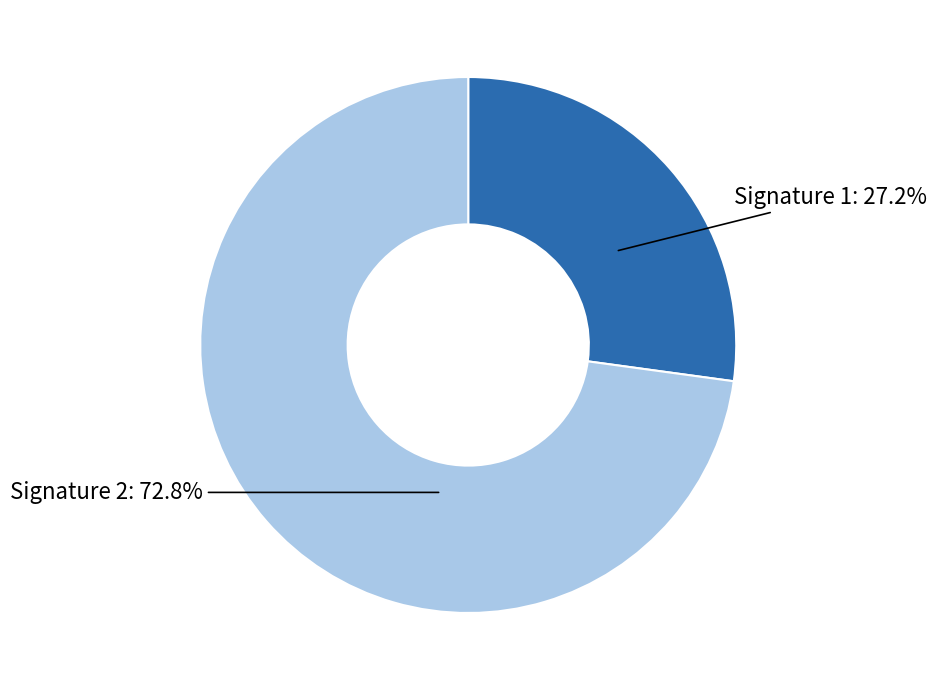

Between Signature 2 and Signature 1, which is larger?

Signature 2